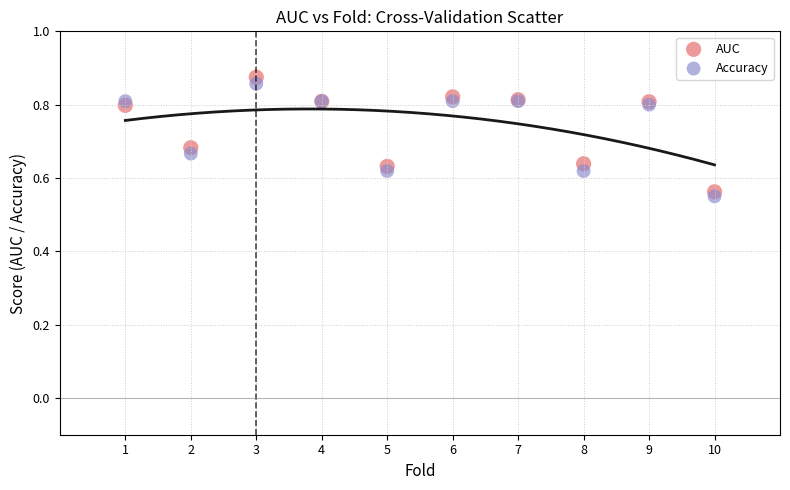

Which series reaches the maximum Y coordinate?

AUC